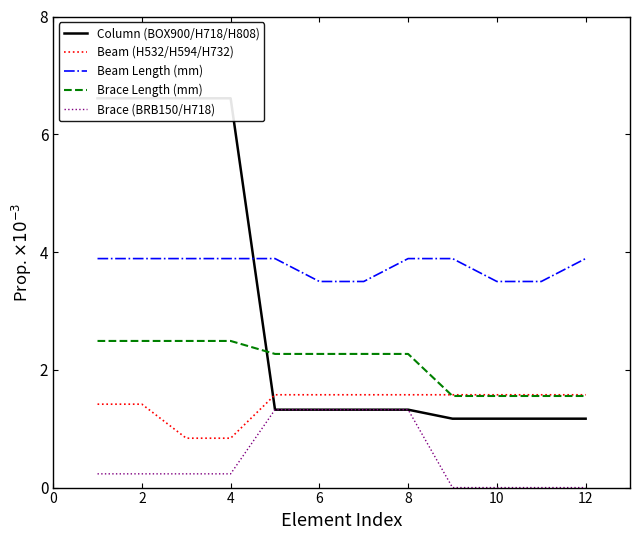

True or false: Brace Length (mm) and Beam Length (mm) intersect in this chart.

False